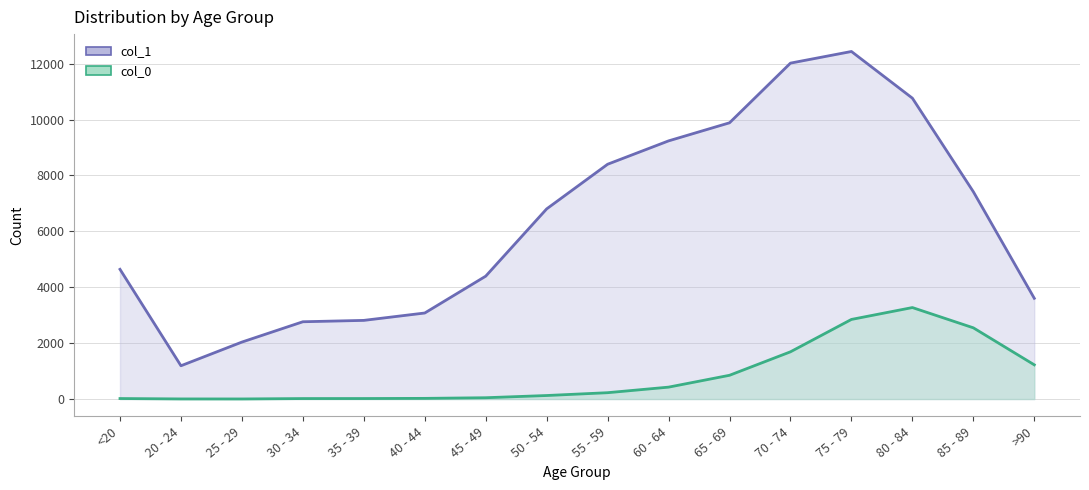

The value of col_0 at 25 - 29 is 5. True or false?

False